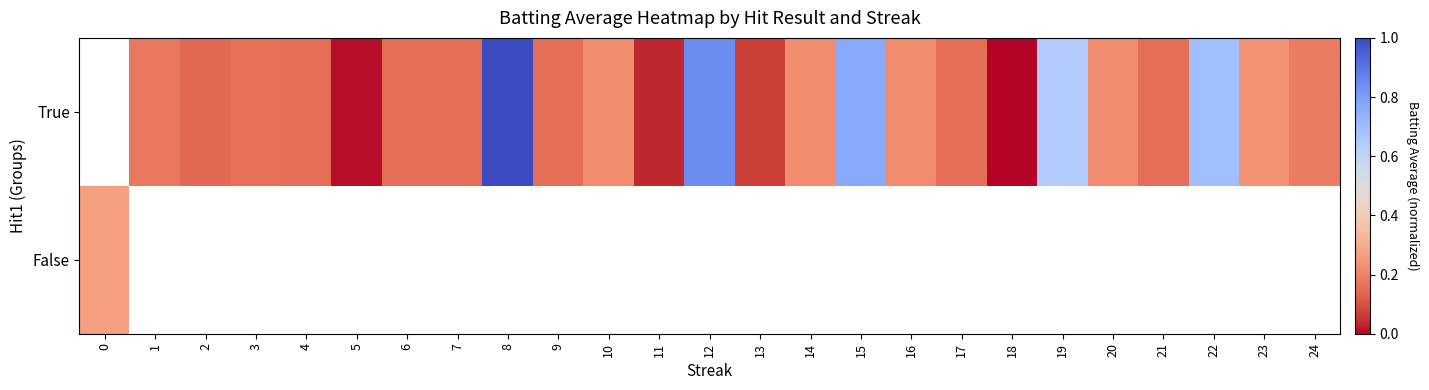

How many values in the True series exceed 0?

23